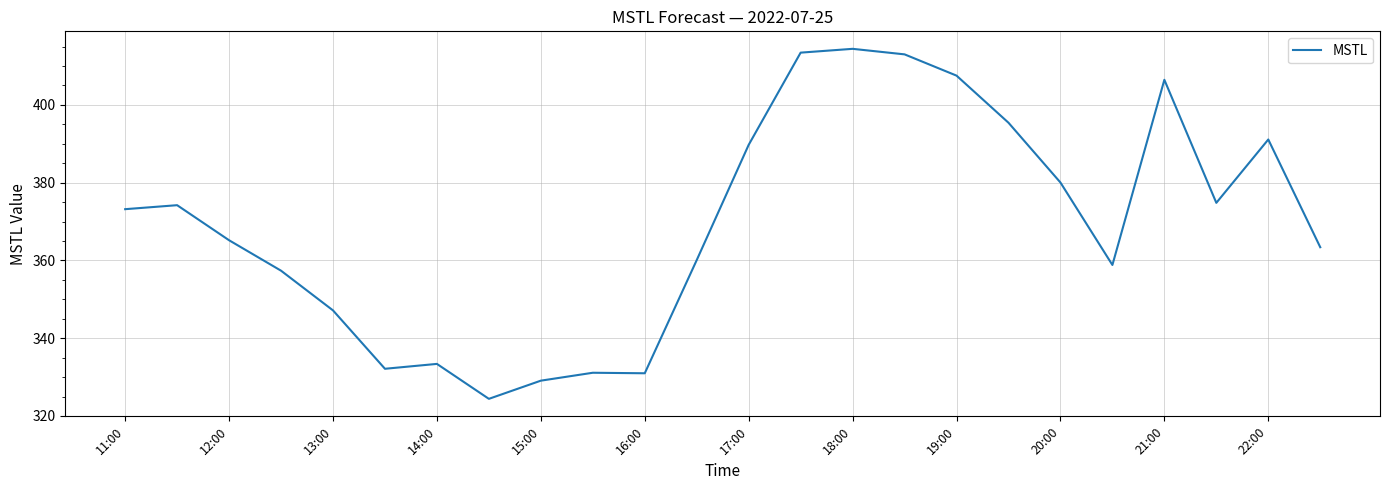

What is the smallest value displayed?

324.4